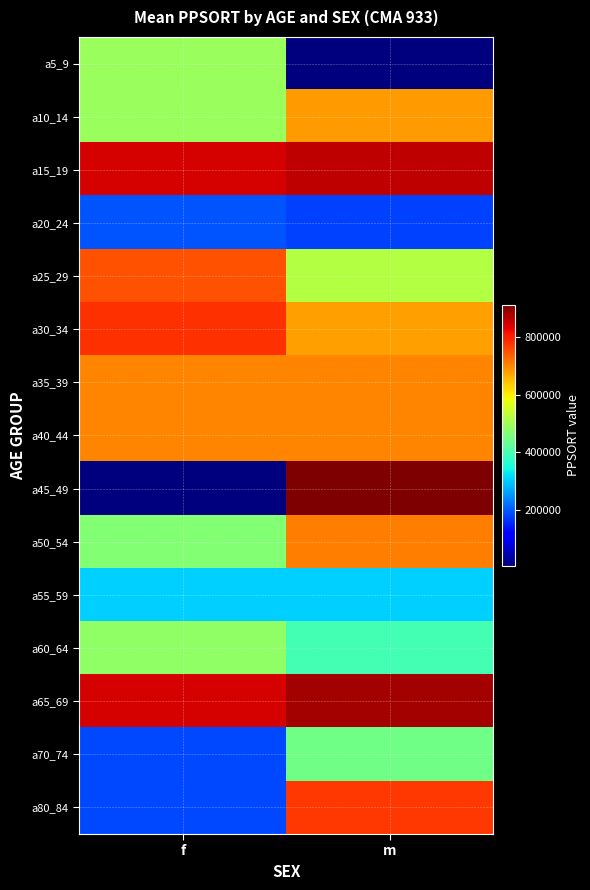

Reading left to right, transcribe all the data shown in this chart.

a5_9: f=492212	m=4975
a10_14: f=492212	m=680291
a15_19: f=843052	m=860351
a20_24: f=194668	m=176380
a25_29: f=752311	m=520822
a30_34: f=780844	m=674757
a35_39: f=700869	m=700869
a40_44: f=700869	m=700869
a45_49: f=6955	m=911712
a50_54: f=467740	m=707627
a55_59: f=302672	m=302672
a60_64: f=481015	m=396692
a65_69: f=843052	m=881012
a70_74: f=184294	m=447517
a80_84: f=184294	m=777059